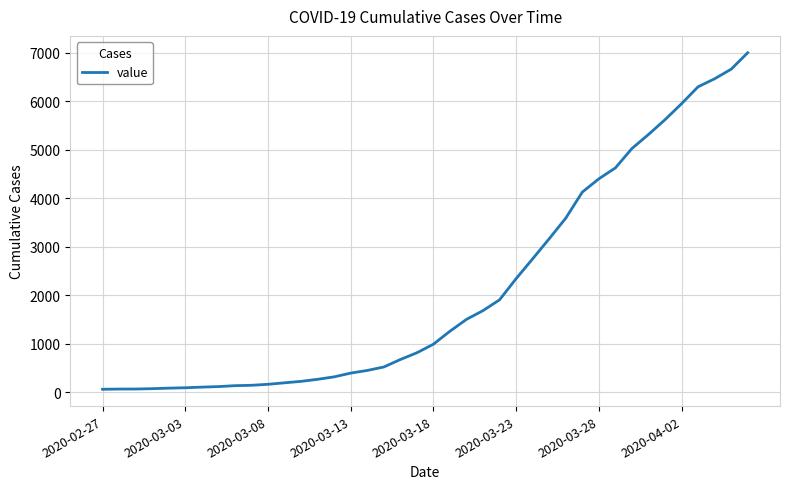

What is the greatest value displayed?

7003